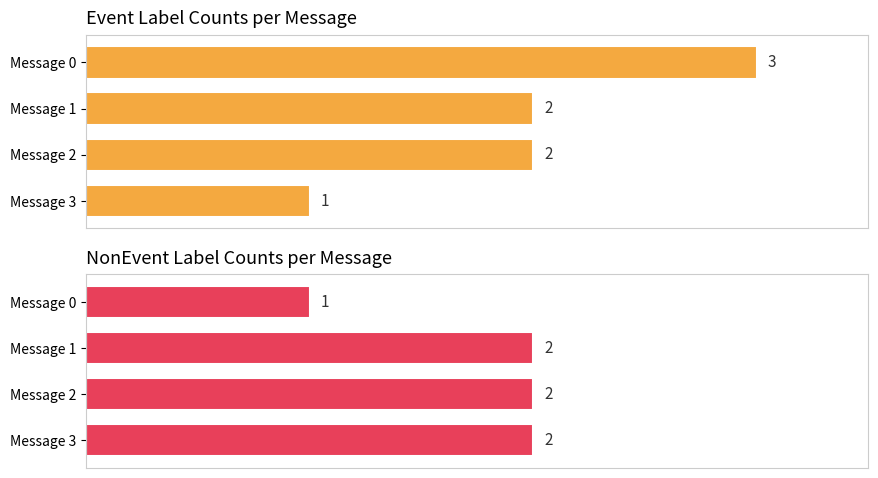

How many values in the Event series exceed 2?

1